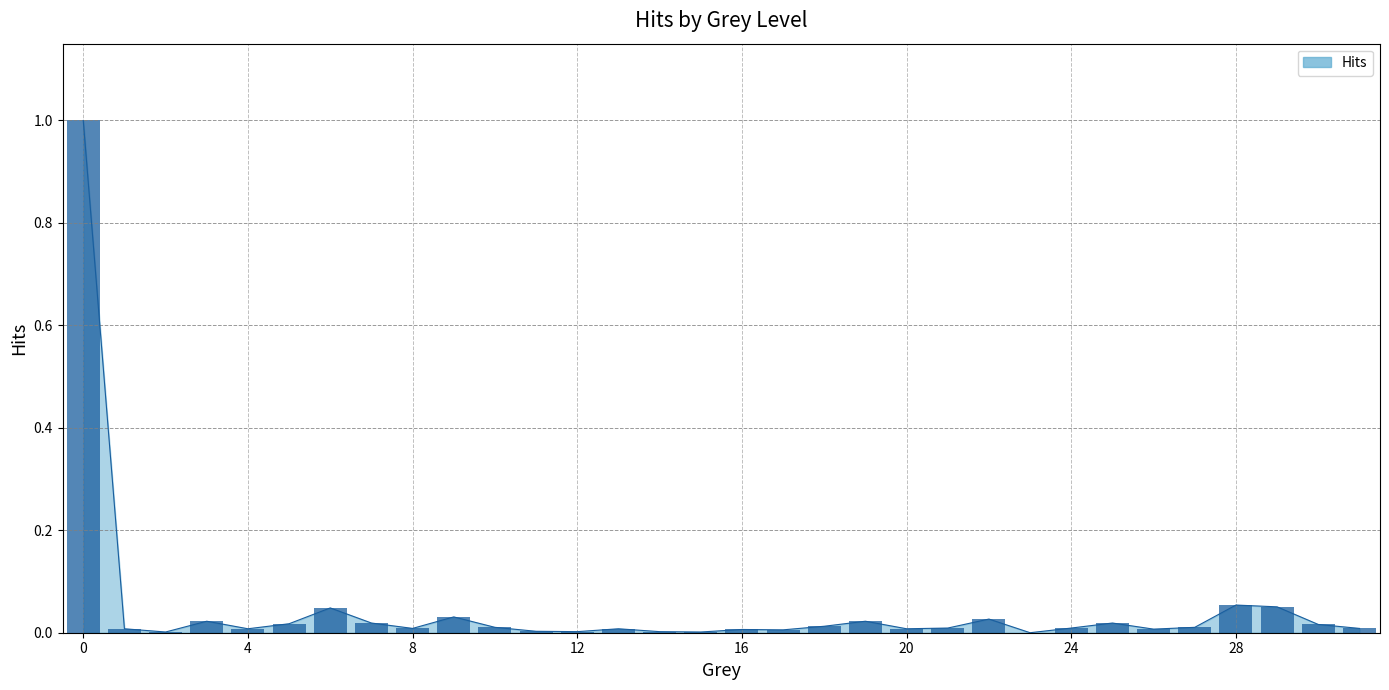

Is it true that the value at 3 is 0.0?

False